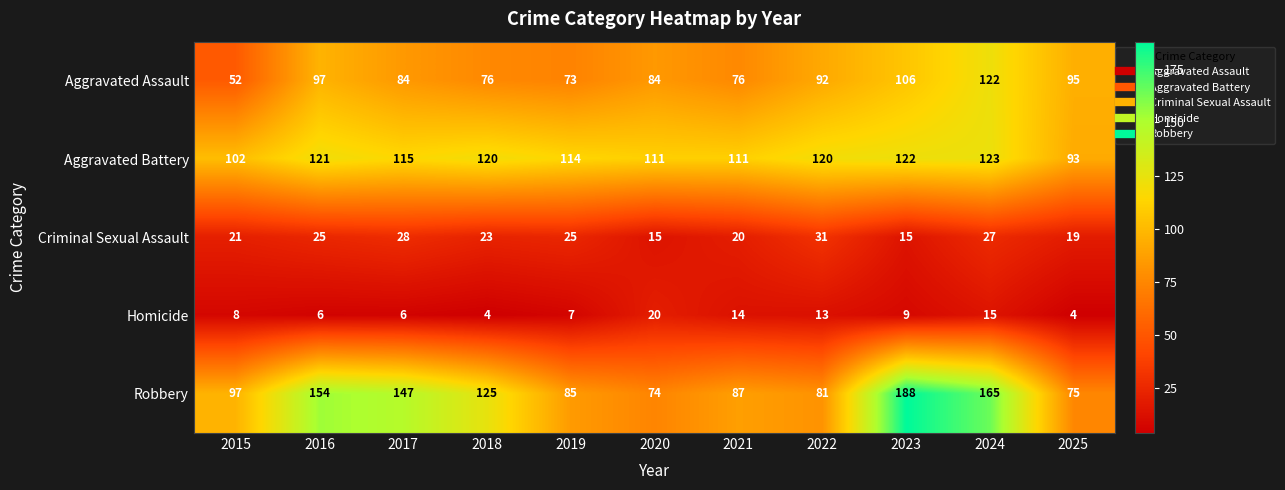

Between 2016 and 2021, which series saw the biggest shift?

Robbery